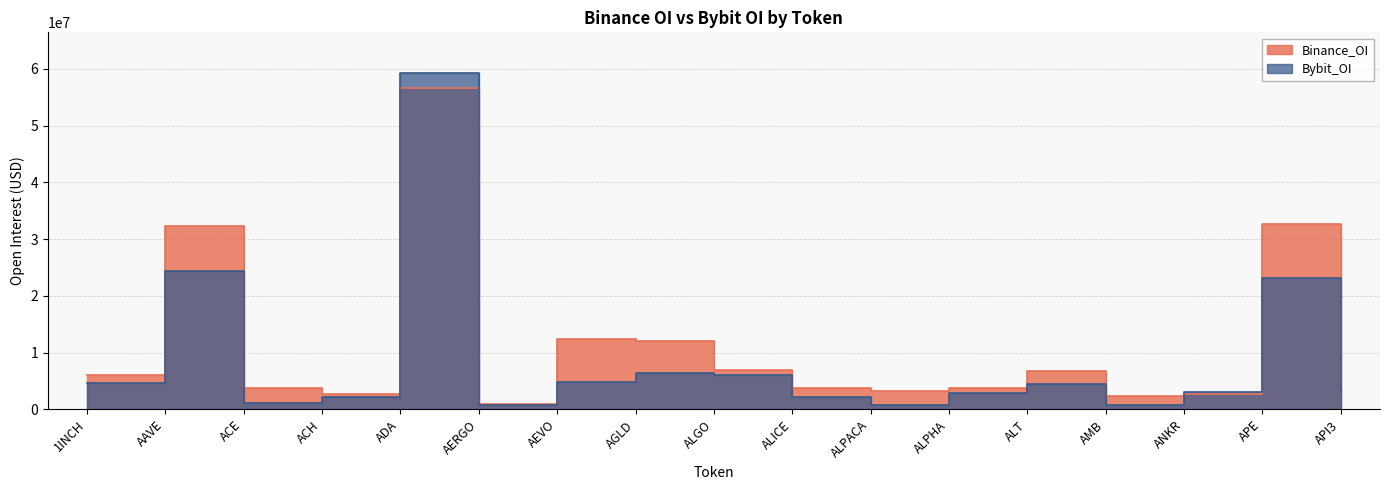

What is the difference between the maximum and second lowest values in the Binance_OI series?

54309087